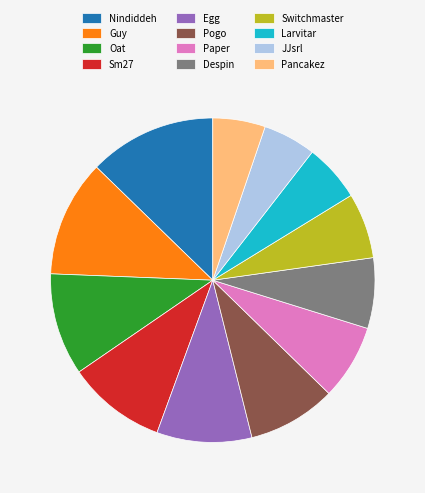

Combined, do Larvitar and Despin account for over 50%?

No